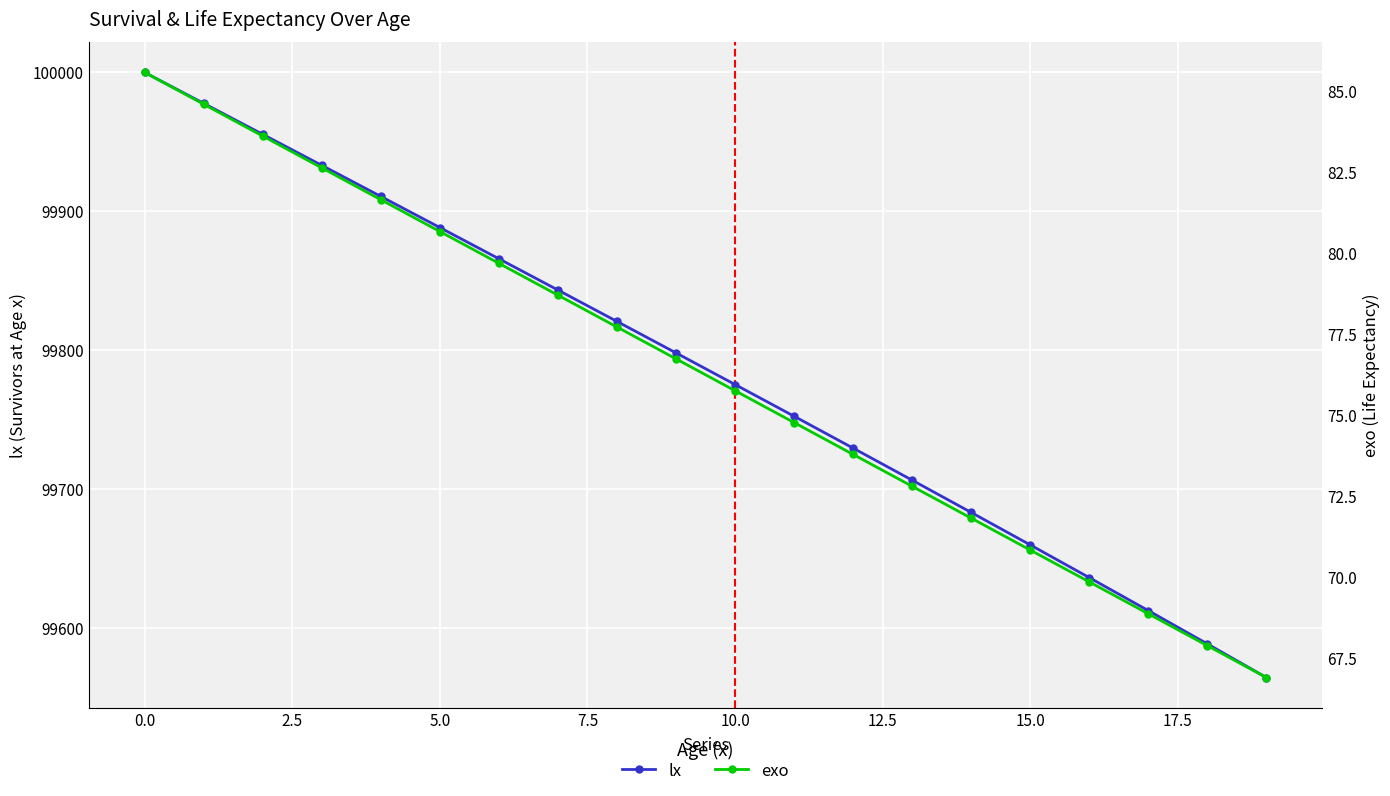

What is the value of the exo point at the 5th from the left?

81.6